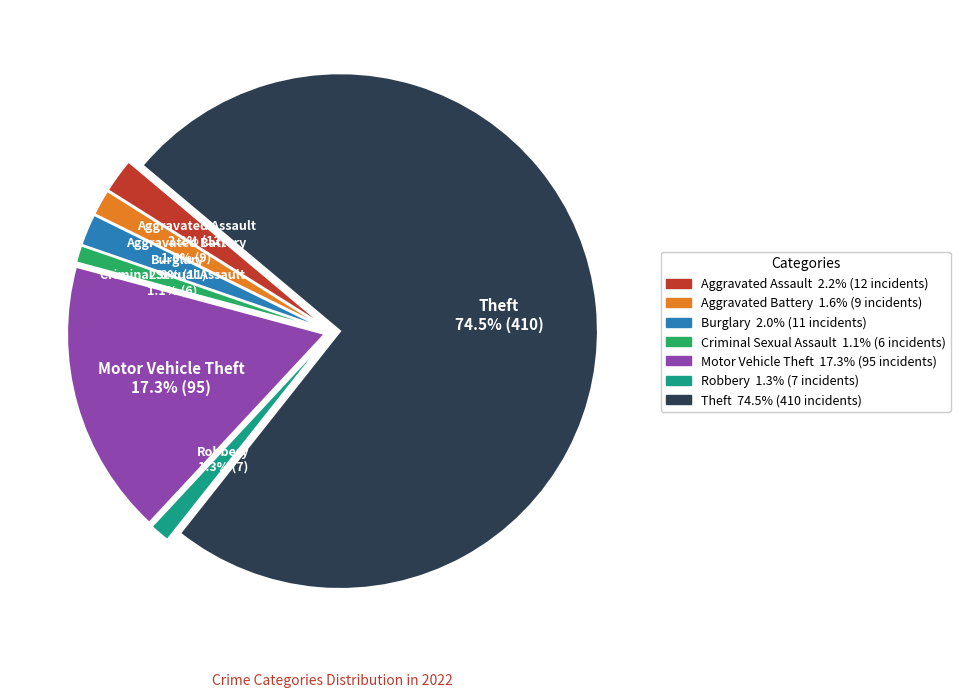

Between Aggravated Assault and Aggravated Battery, which is larger?

Aggravated Assault